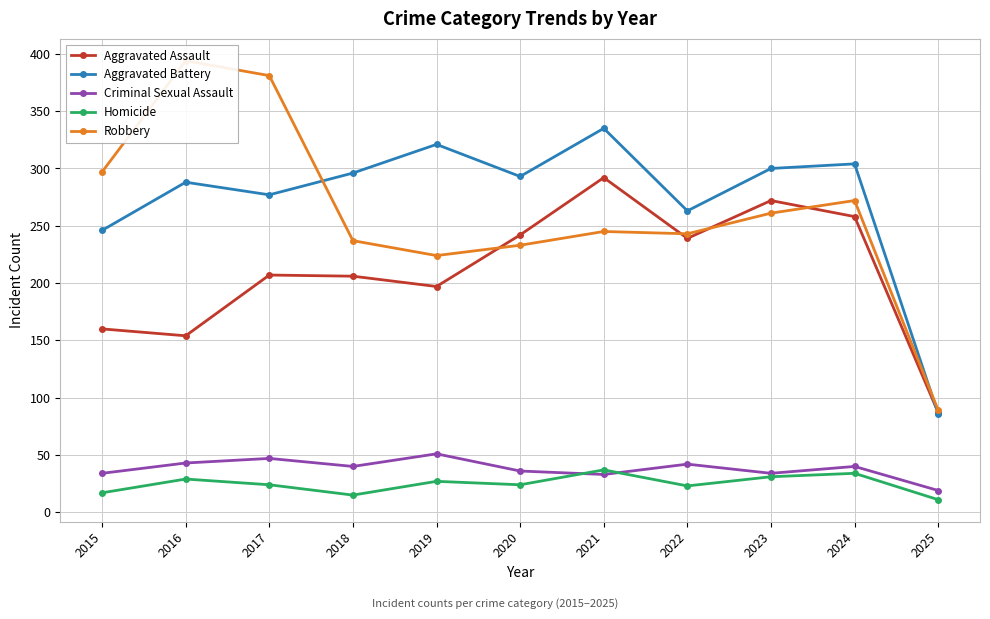

Where does the Aggravated Assault series first go above 207?

2020